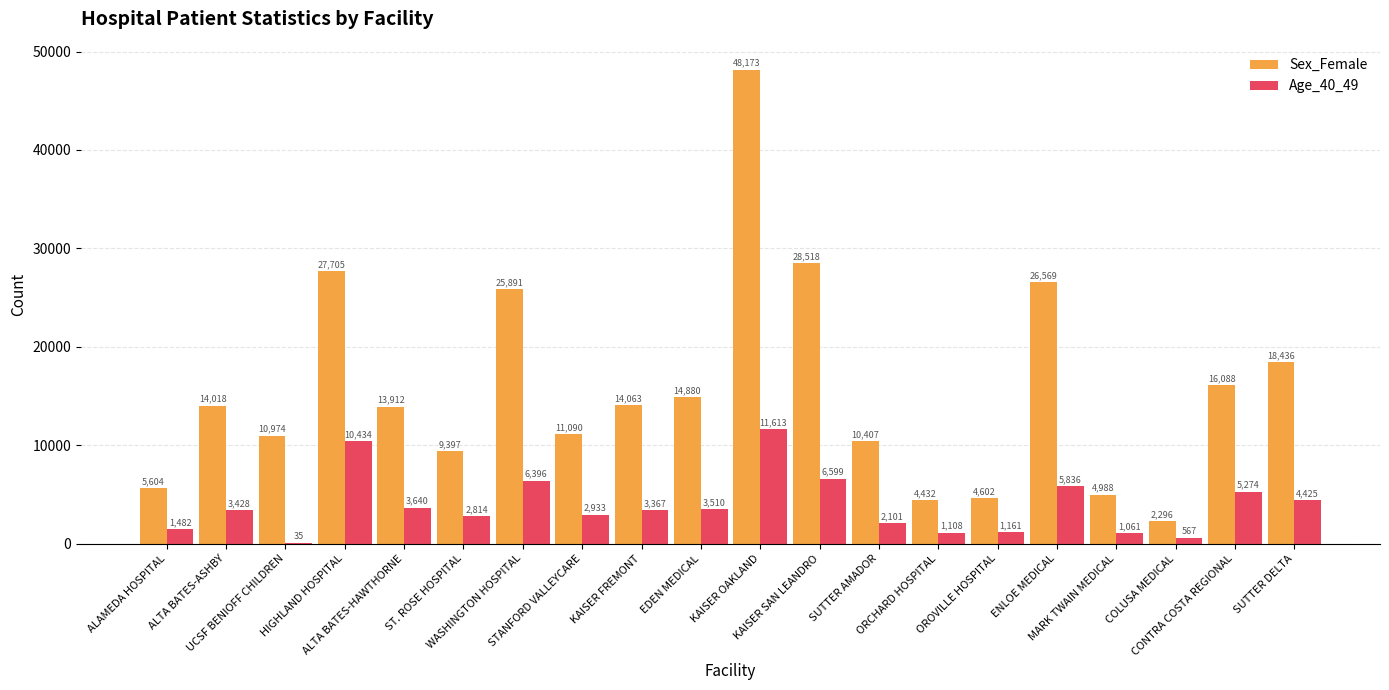

Which series has the largest total across all categories?

Sex_Female